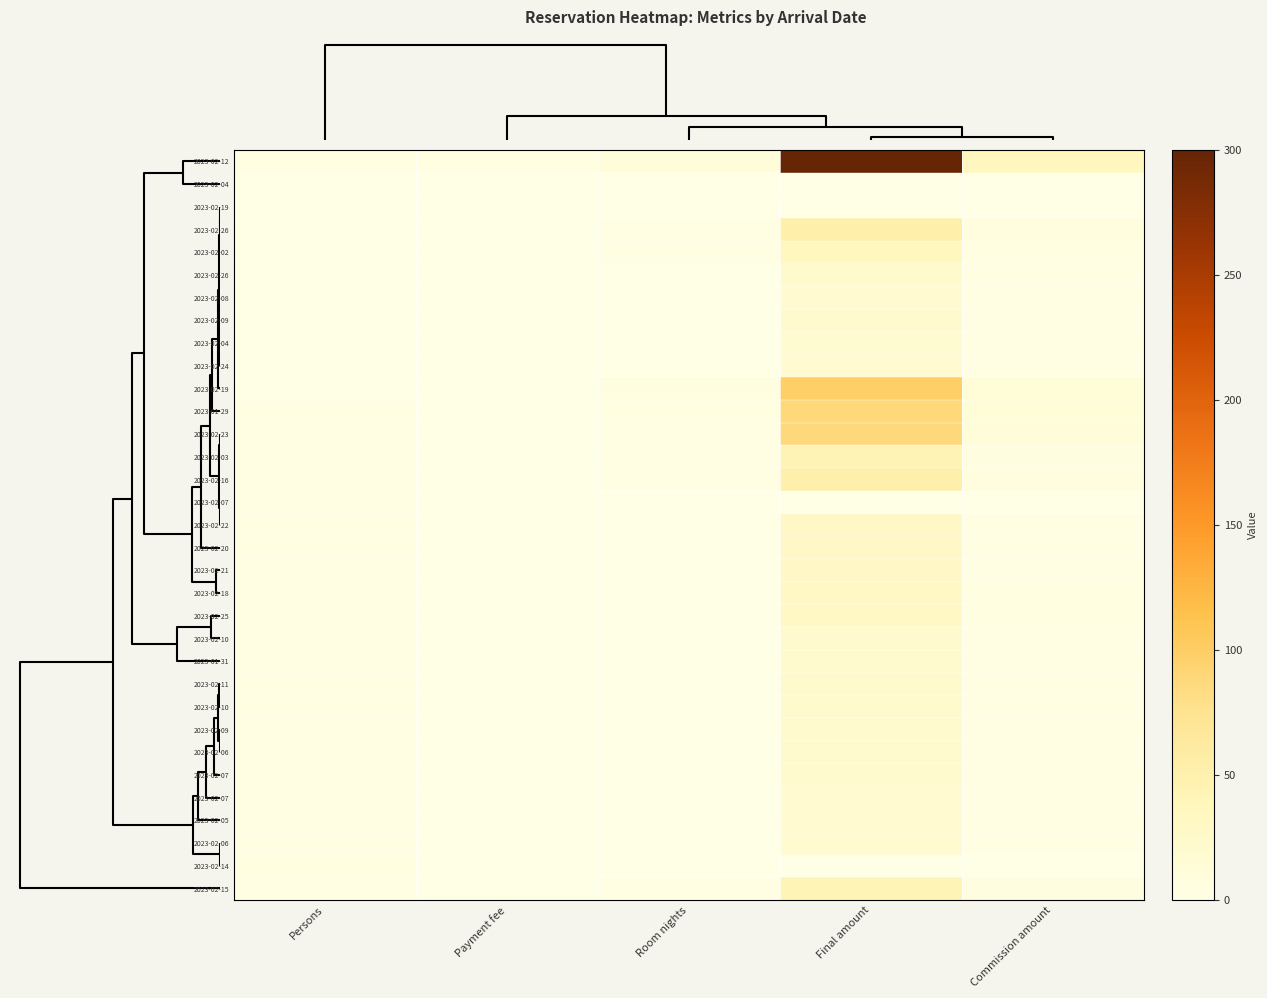

Which category has the highest value across all series?

Final amount